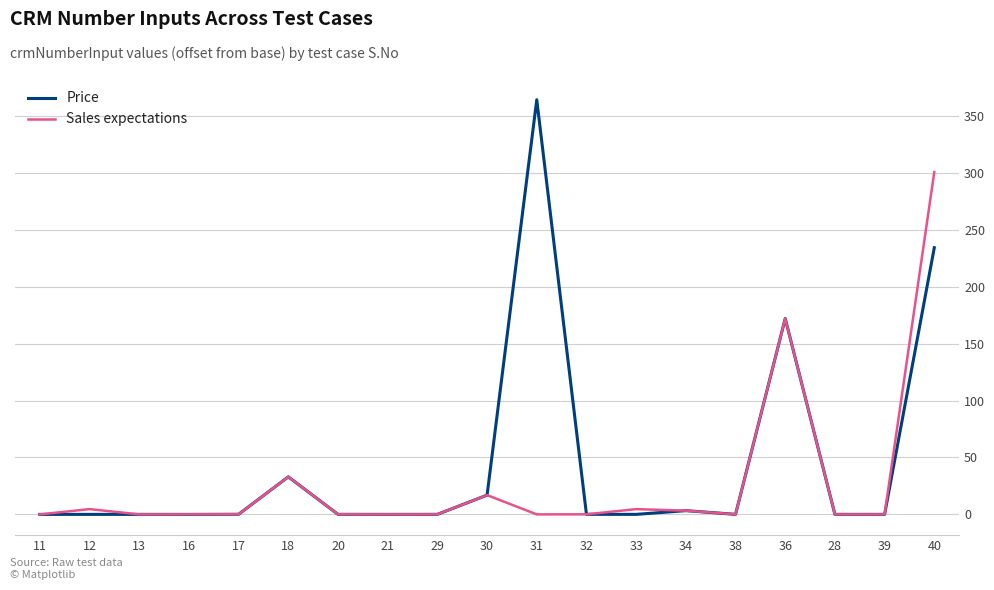

Is this an area chart (filled region under the line)?

No